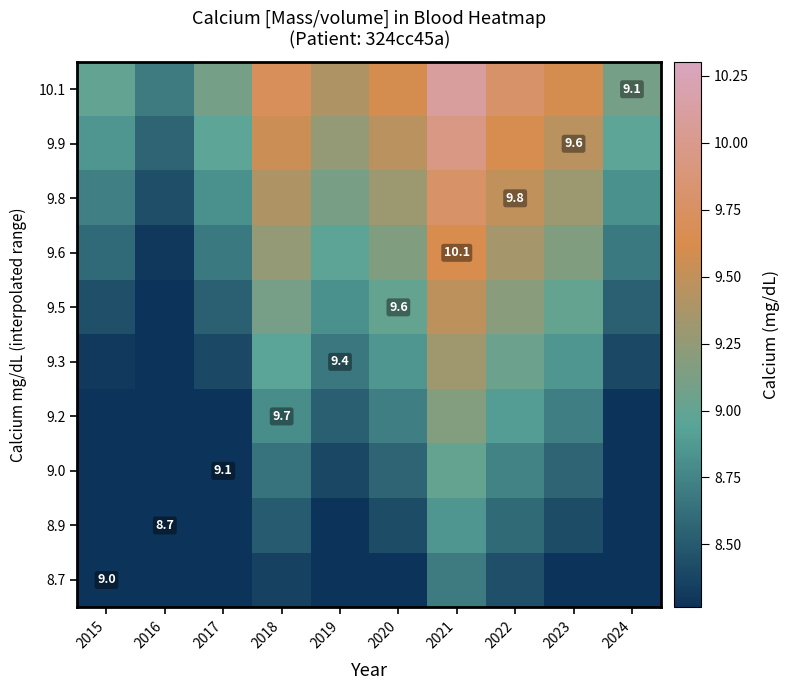

At which category is the sum across all series the highest?

2021